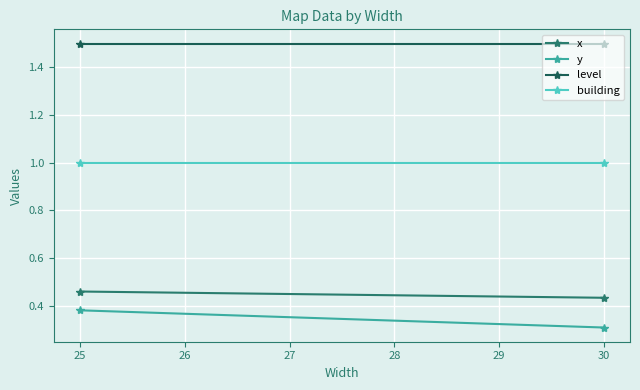

How many x values are between 0 and 1?

2